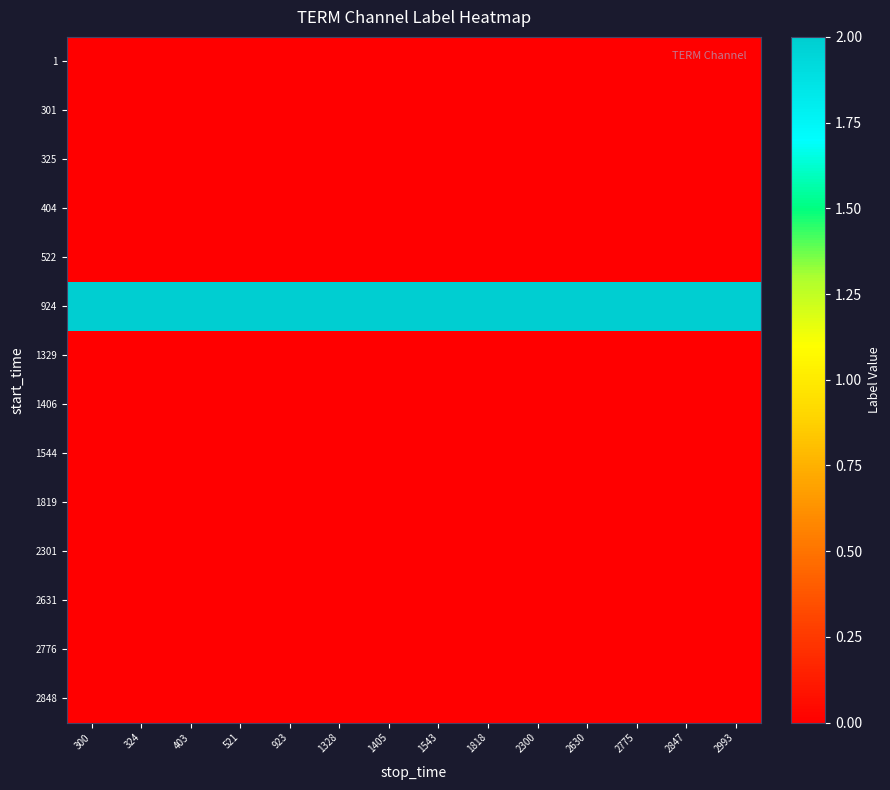

Reading left to right, list all the values displayed in this chart.

1: 300=0	324=0	403=0	521=0	923=0	1328=0	1405=0	1543=0	1818=0	2300=0	2630=0	2775=0	2847=0	2993=0
301: 300=0	324=0	403=0	521=0	923=0	1328=0	1405=0	1543=0	1818=0	2300=0	2630=0	2775=0	2847=0	2993=0
325: 300=0	324=0	403=0	521=0	923=0	1328=0	1405=0	1543=0	1818=0	2300=0	2630=0	2775=0	2847=0	2993=0
404: 300=0	324=0	403=0	521=0	923=0	1328=0	1405=0	1543=0	1818=0	2300=0	2630=0	2775=0	2847=0	2993=0
522: 300=0	324=0	403=0	521=0	923=0	1328=0	1405=0	1543=0	1818=0	2300=0	2630=0	2775=0	2847=0	2993=0
924: 300=2	324=2	403=2	521=2	923=2	1328=2	1405=2	1543=2	1818=2	2300=2	2630=2	2775=2	2847=2	2993=2
1329: 300=0	324=0	403=0	521=0	923=0	1328=0	1405=0	1543=0	1818=0	2300=0	2630=0	2775=0	2847=0	2993=0
1406: 300=0	324=0	403=0	521=0	923=0	1328=0	1405=0	1543=0	1818=0	2300=0	2630=0	2775=0	2847=0	2993=0
1544: 300=0	324=0	403=0	521=0	923=0	1328=0	1405=0	1543=0	1818=0	2300=0	2630=0	2775=0	2847=0	2993=0
1819: 300=0	324=0	403=0	521=0	923=0	1328=0	1405=0	1543=0	1818=0	2300=0	2630=0	2775=0	2847=0	2993=0
2301: 300=0	324=0	403=0	521=0	923=0	1328=0	1405=0	1543=0	1818=0	2300=0	2630=0	2775=0	2847=0	2993=0
2631: 300=0	324=0	403=0	521=0	923=0	1328=0	1405=0	1543=0	1818=0	2300=0	2630=0	2775=0	2847=0	2993=0
2776: 300=0	324=0	403=0	521=0	923=0	1328=0	1405=0	1543=0	1818=0	2300=0	2630=0	2775=0	2847=0	2993=0
2848: 300=0	324=0	403=0	521=0	923=0	1328=0	1405=0	1543=0	1818=0	2300=0	2630=0	2775=0	2847=0	2993=0